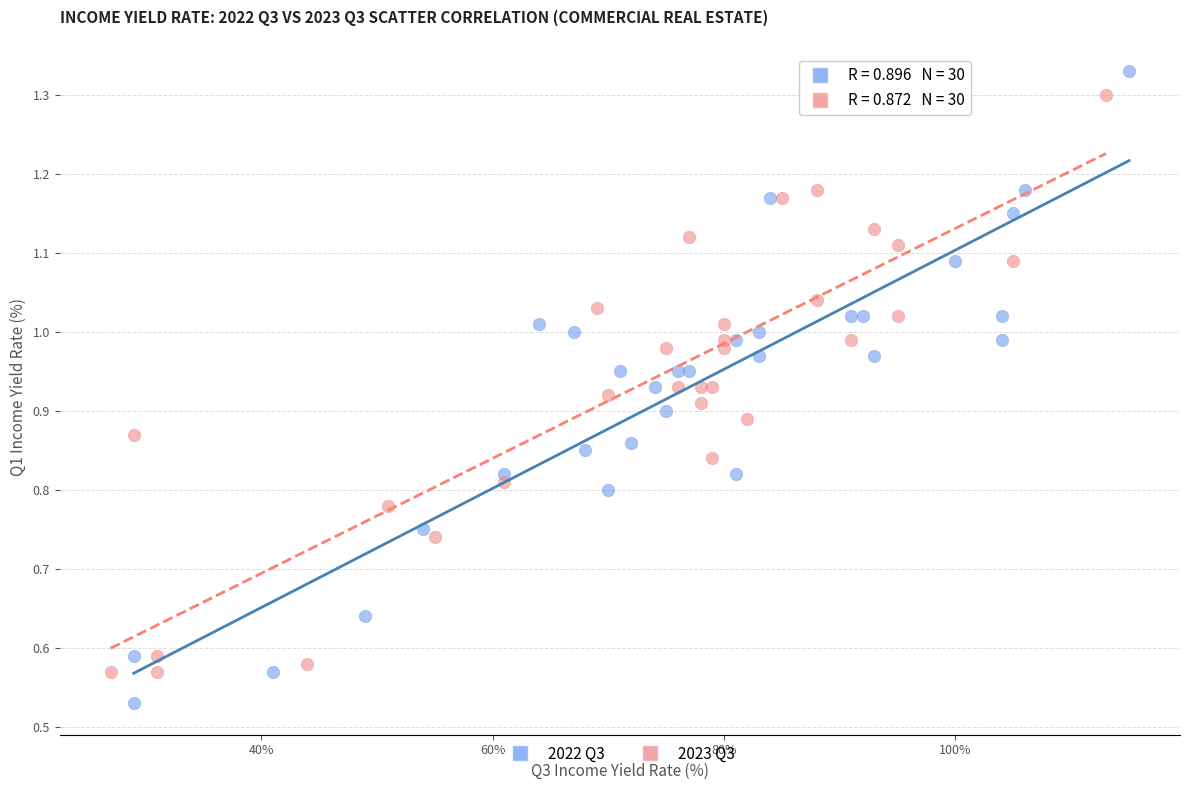

Which series reaches the minimum Y coordinate?

2022 Q3